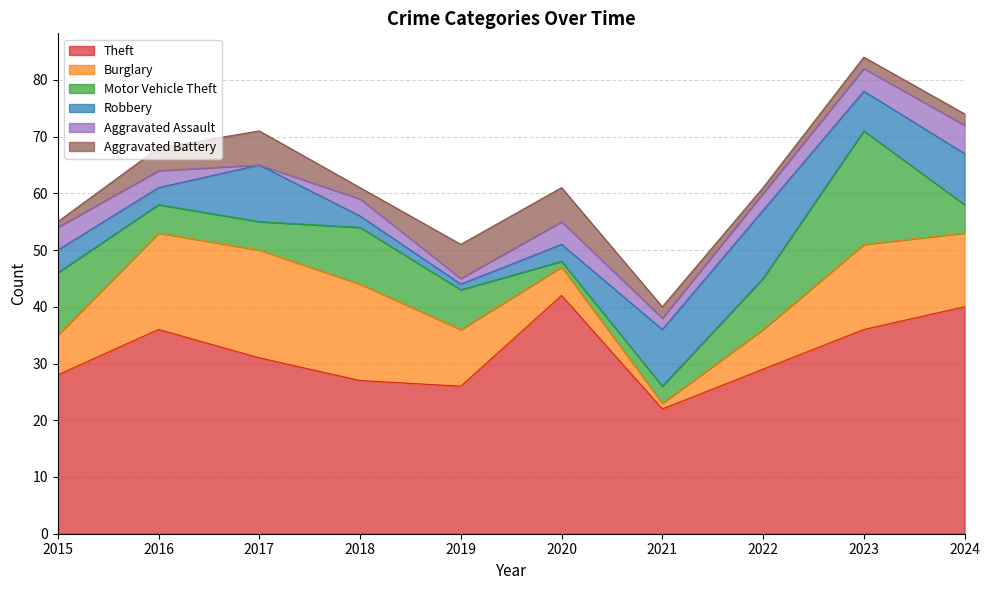

At which category does Theft reach its first local peak?

2016